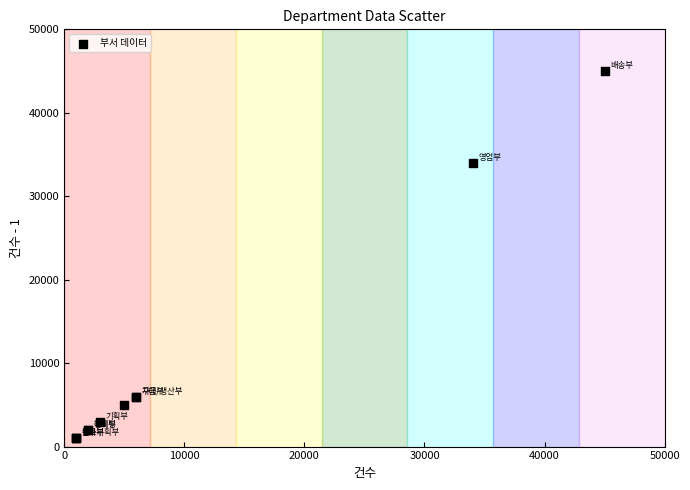

What Y value in the scatter plot is closest to 22999?

33999